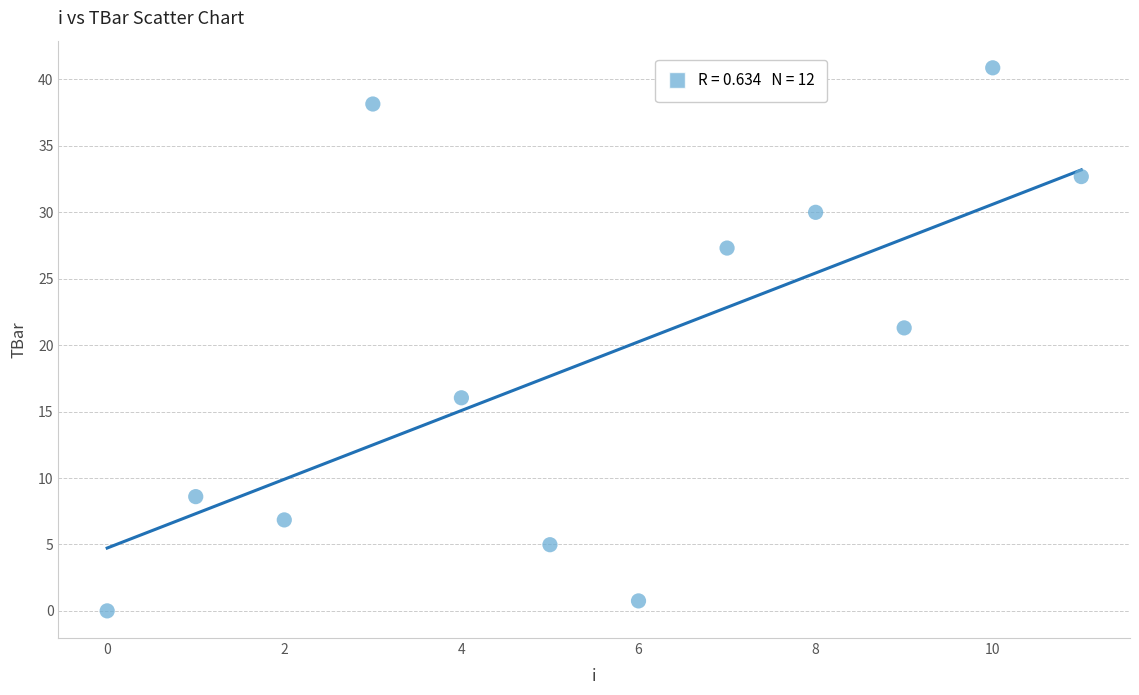

What is the range of Y values (max minus min)?

40.9